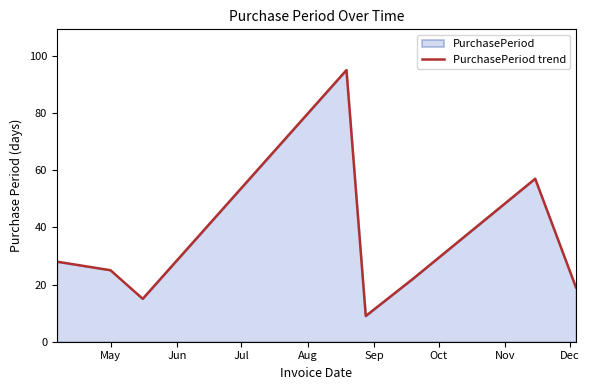

True or false: there are more than 2 points higher than both neighbors.

False